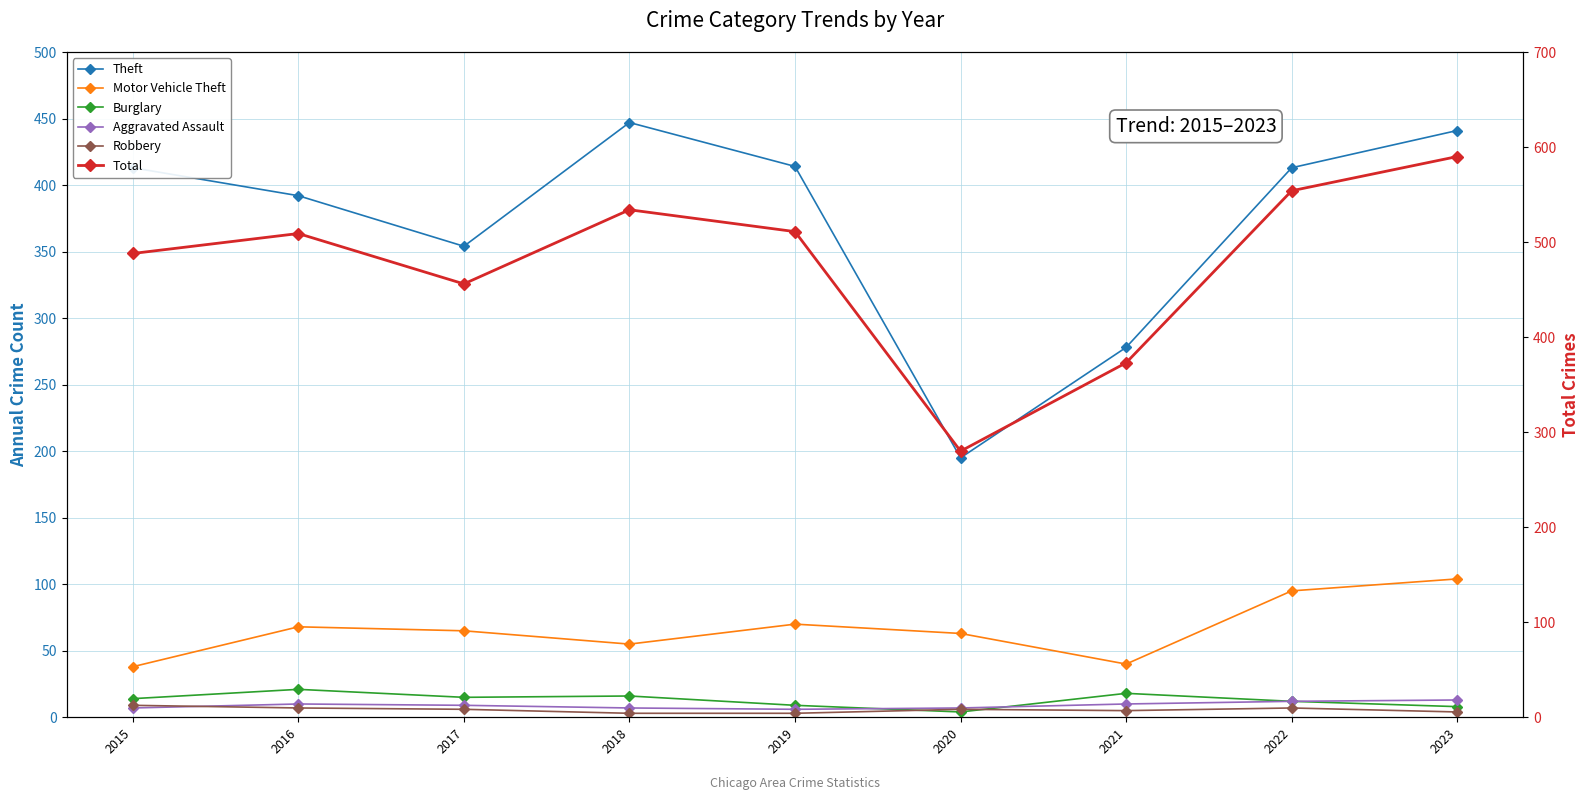

True or false: Theft and Total intersect in this chart.

False